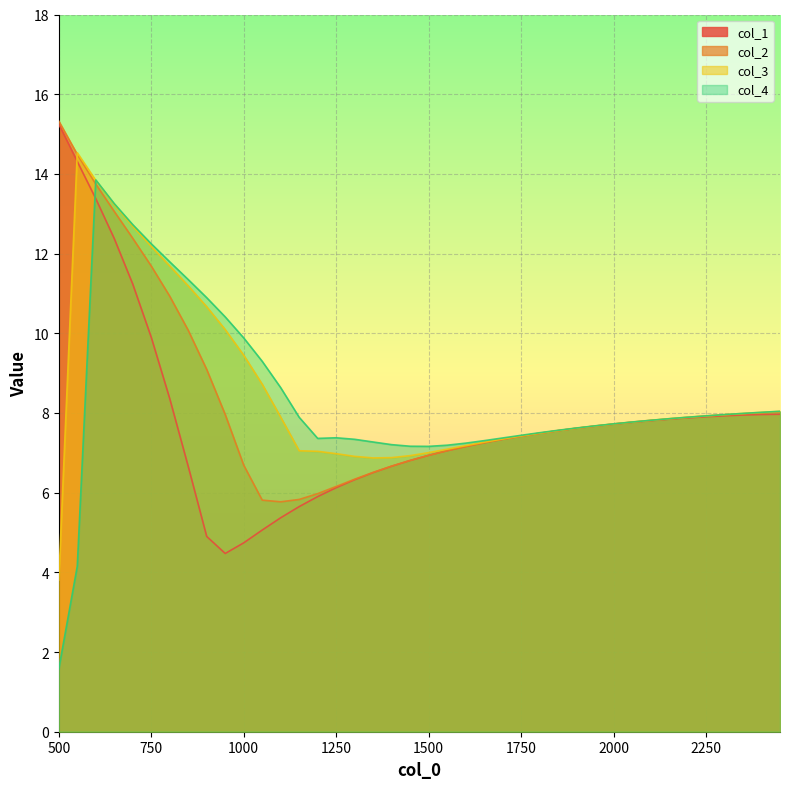

Reading right to left, extract all data points from this chart.

col_1: 8.0	8.0	7.9	7.9	7.9	7.9	7.8	7.8	7.8	7.7	7.7	7.6	7.6	7.5	7.4	7.3	7.3	7.2	7.1	6.9	6.8	6.7	6.5	6.3	6.1	5.9	5.6	5.4	5.1	4.7	4.5	4.9	6.7	8.4	9.9	11.2	12.4	13.4	14.3	15.3
col_2: 8.0	8.0	8.0	8.0	7.9	7.9	7.9	7.8	7.8	7.7	7.7	7.6	7.6	7.5	7.4	7.3	7.3	7.2	7.1	6.9	6.8	6.7	6.5	6.3	6.2	6.0	5.8	5.8	5.8	6.7	8.0	9.1	10.1	10.9	11.7	12.4	13.1	13.7	14.5	15.3
col_3: 8.0	8.0	8.0	8.0	7.9	7.9	7.9	7.8	7.8	7.7	7.7	7.6	7.6	7.5	7.4	7.3	7.3	7.2	7.1	7.0	6.9	6.9	6.9	6.9	7.0	7.0	7.1	7.9	8.7	9.4	10.1	10.7	11.2	11.7	12.2	12.7	13.2	13.8	14.5	3.8
col_4: 8.0	8.0	8.0	8.0	7.9	7.9	7.9	7.8	7.8	7.7	7.7	7.6	7.6	7.5	7.4	7.4	7.3	7.2	7.2	7.2	7.2	7.2	7.3	7.3	7.4	7.4	7.9	8.6	9.3	9.9	10.4	10.9	11.3	11.8	12.2	12.7	13.3	13.8	4.2	1.6